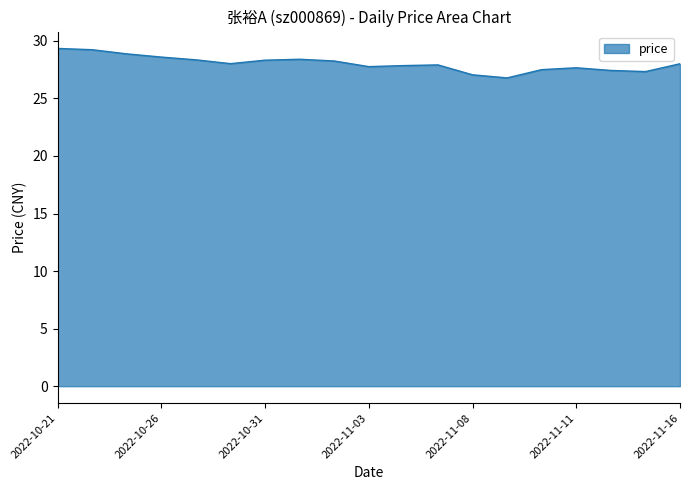

What is the difference between the maximum and minimum values?

2.6